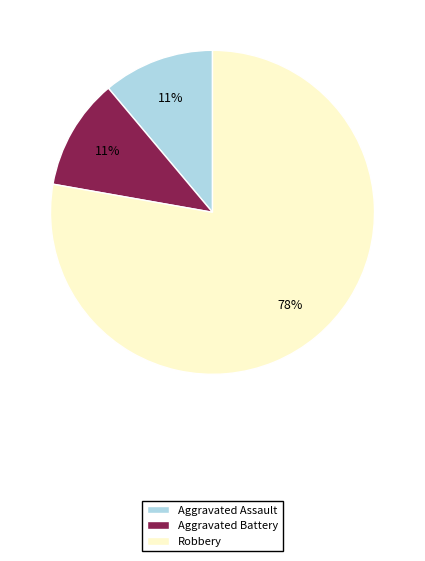

To the nearest percent, what is the difference between the Robbery and Aggravated Battery slice percentages?

67%